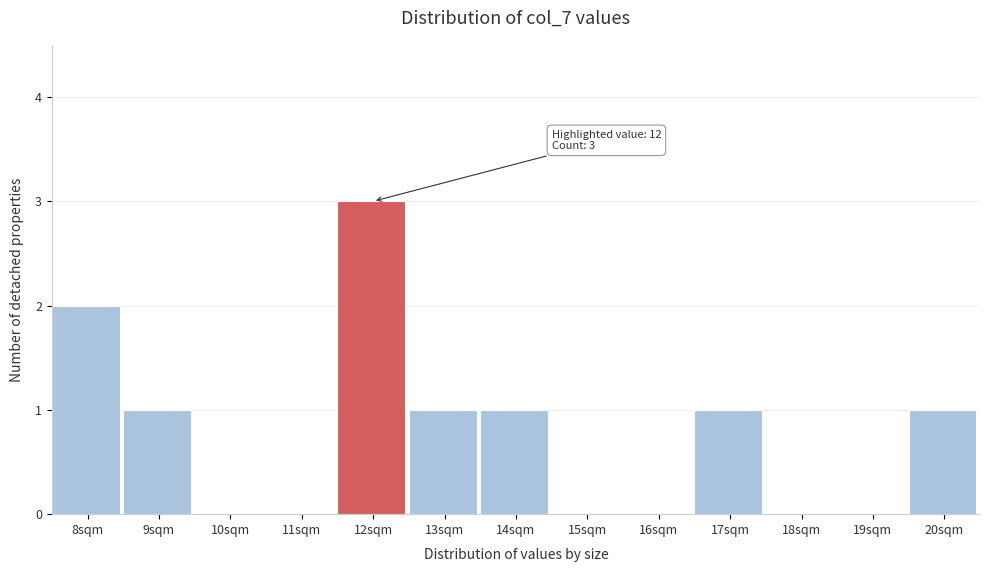

Reading right to left, list all the values displayed in this chart.

20sqm=1	19sqm=0	18sqm=0	17sqm=1	16sqm=0	15sqm=0	14sqm=1	13sqm=1	12sqm=3	11sqm=0	10sqm=0	9sqm=1	8sqm=2